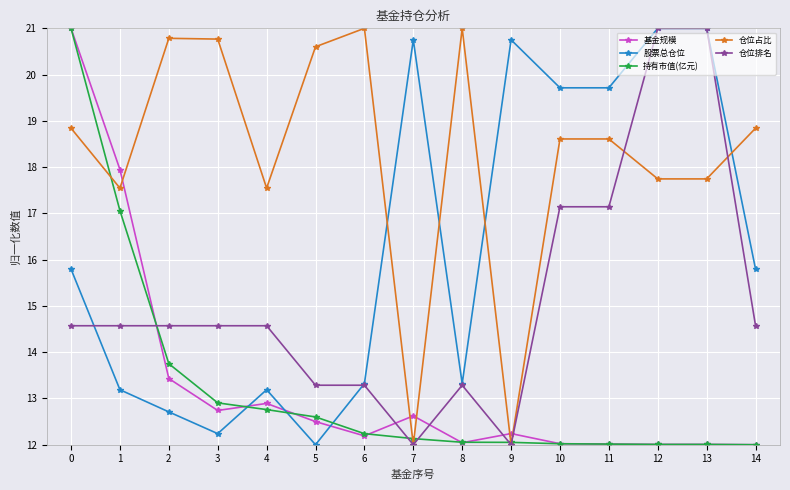

Where do 基金规模 and 仓位排名 first cross each other?

1 and 2